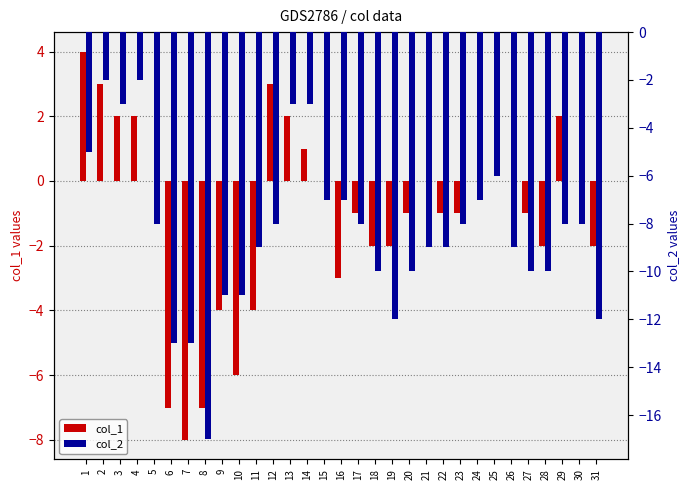

What is the sum of the col_1 values at 10 and 7?

-14